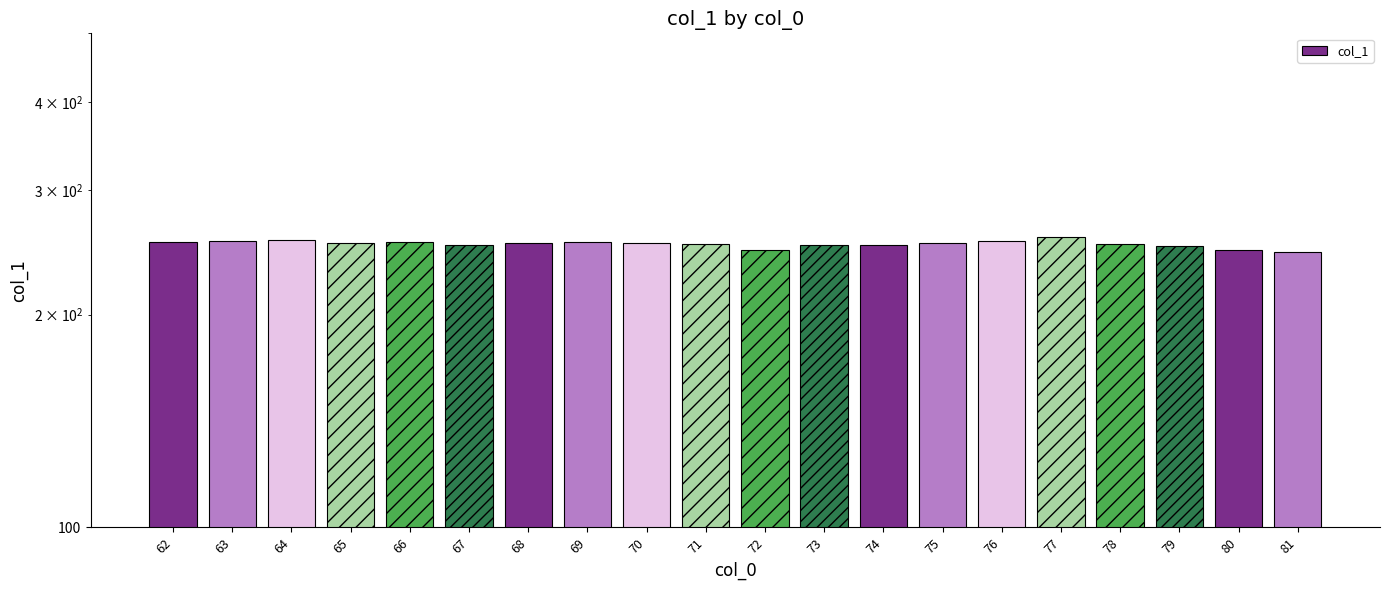

At which label is the value closest to 251?

74